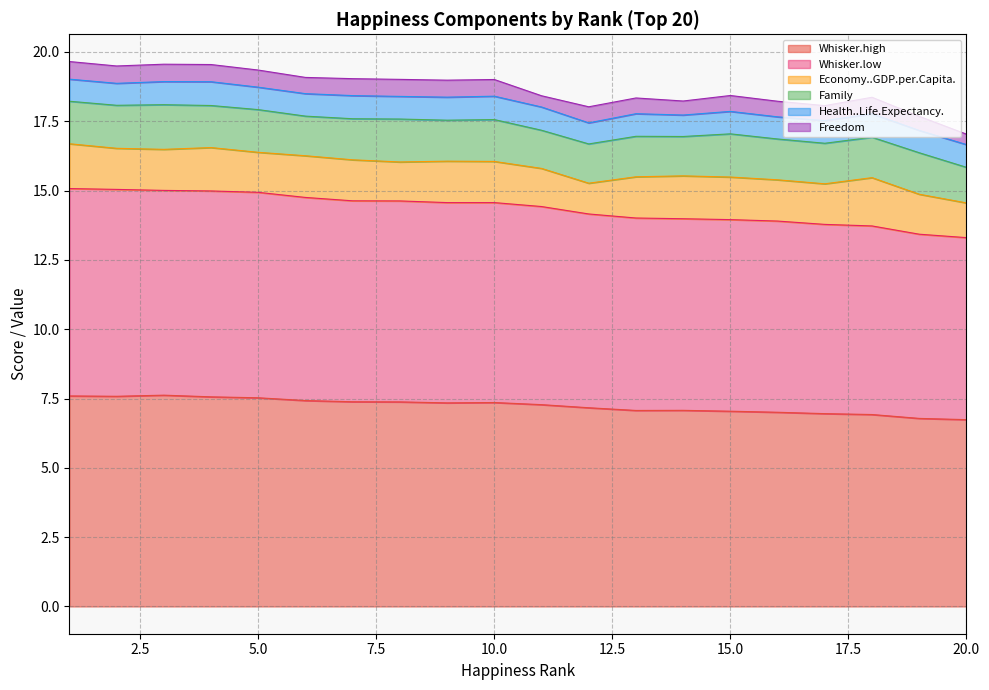

Where is the first local minimum for Freedom?

2